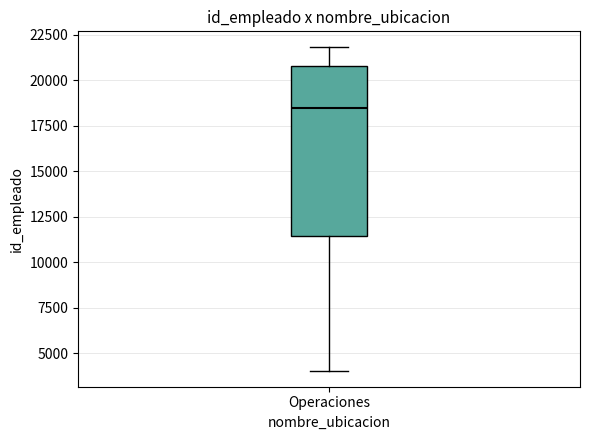

Where is the upper edge of the box for Operaciones on the y-axis? The values are not printed on the chart, so give them approximately, as read against the axis.

21000